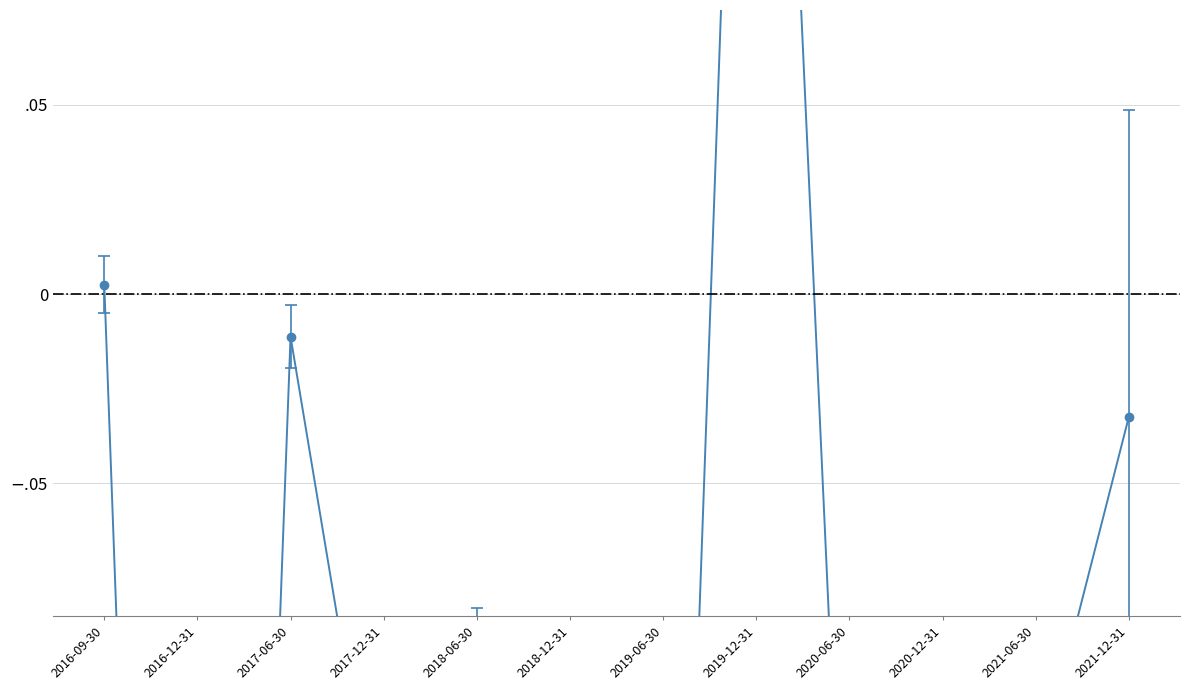

How many lines are shown in the chart?

2